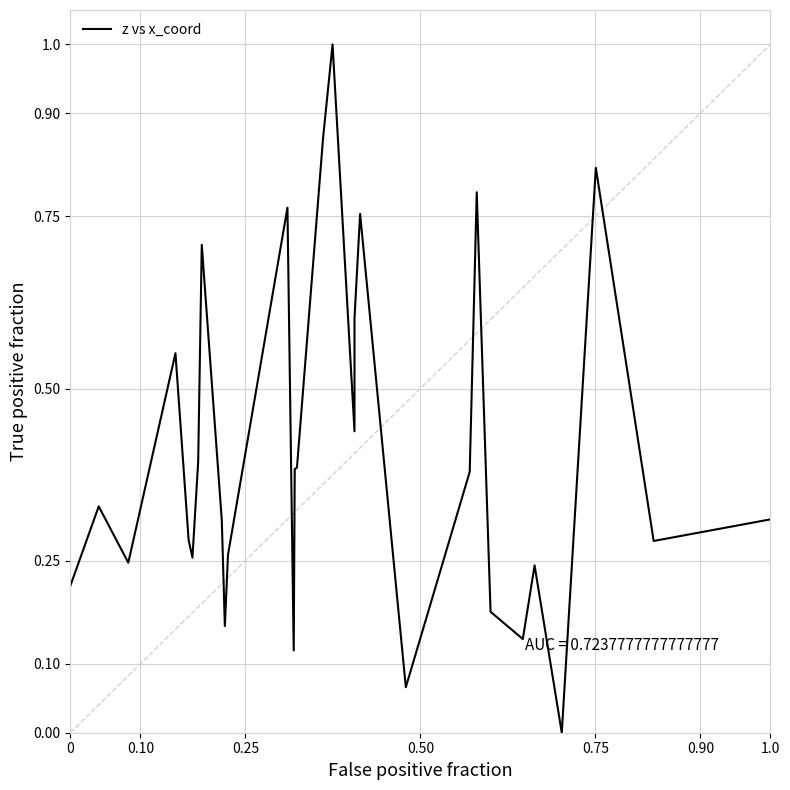

What is the difference between the maximum and minimum values?

1.0